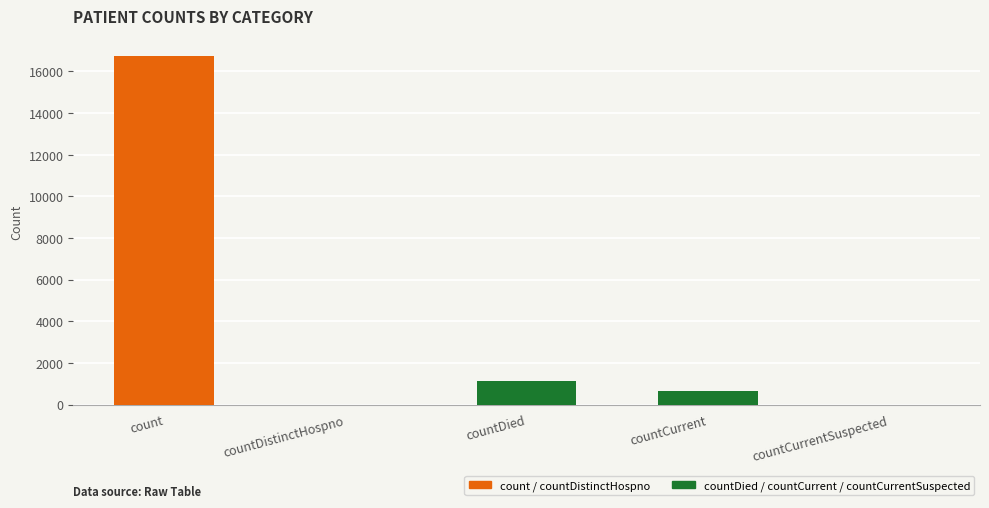

Rank the categories by value from highest to lowest.

count, countDied, countCurrent, countDistinctHospno, countCurrentSuspected